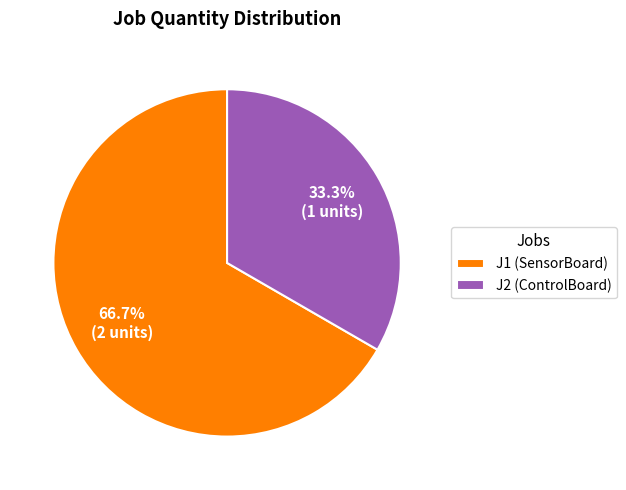

To the nearest percent, what is the average slice percentage?

50%